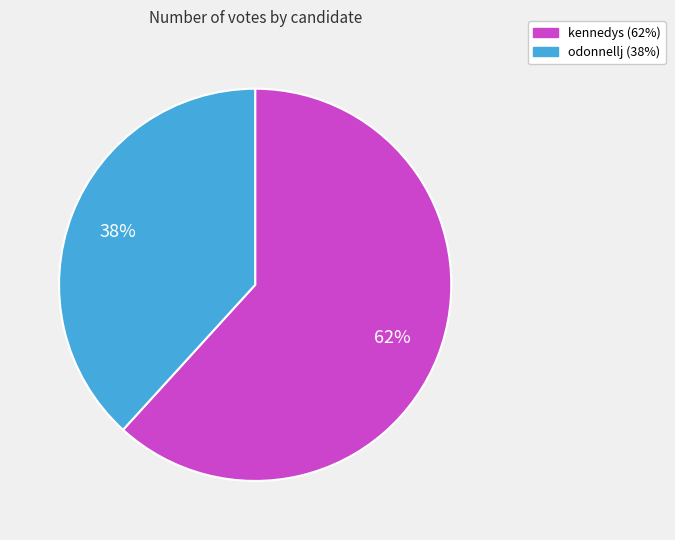

Do kennedys (62%) and odonnellj (38%) together represent more than half of the pie?

Yes